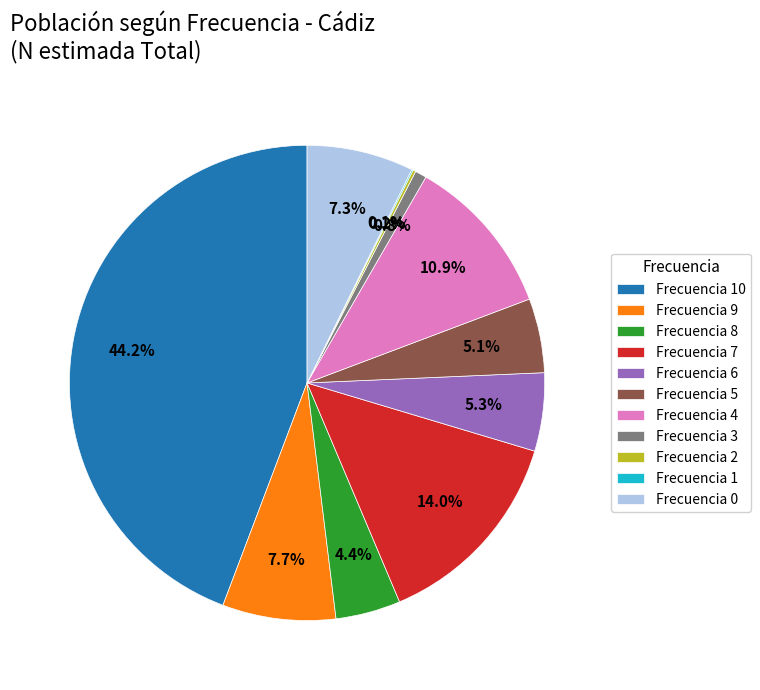

What portion of the pie excludes Frecuencia 7?

86.0%